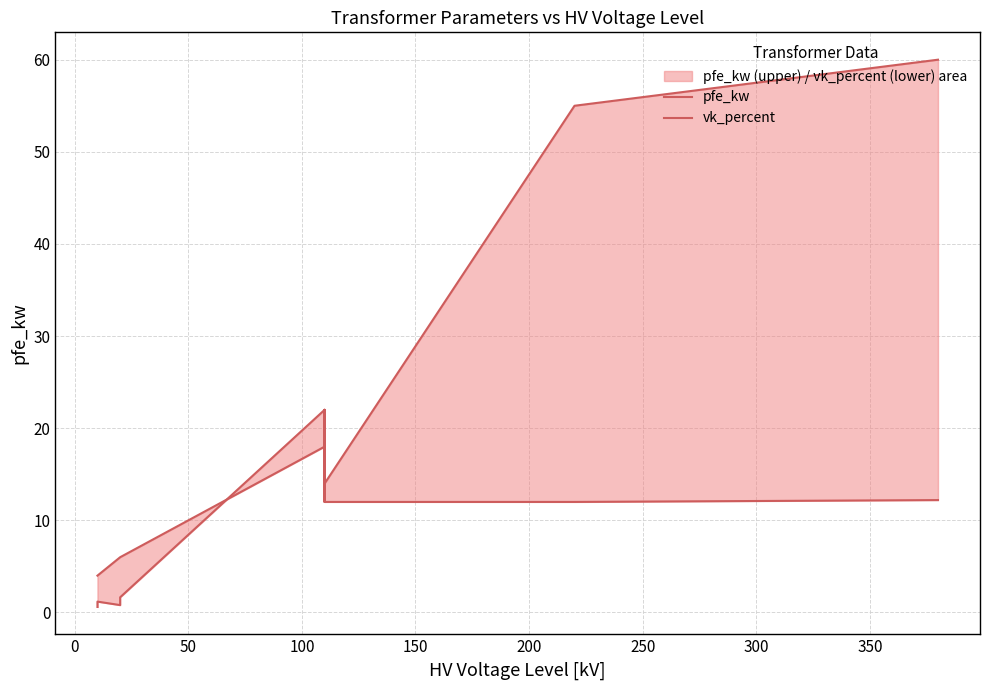

Which has a higher value, 200 or 250?

250